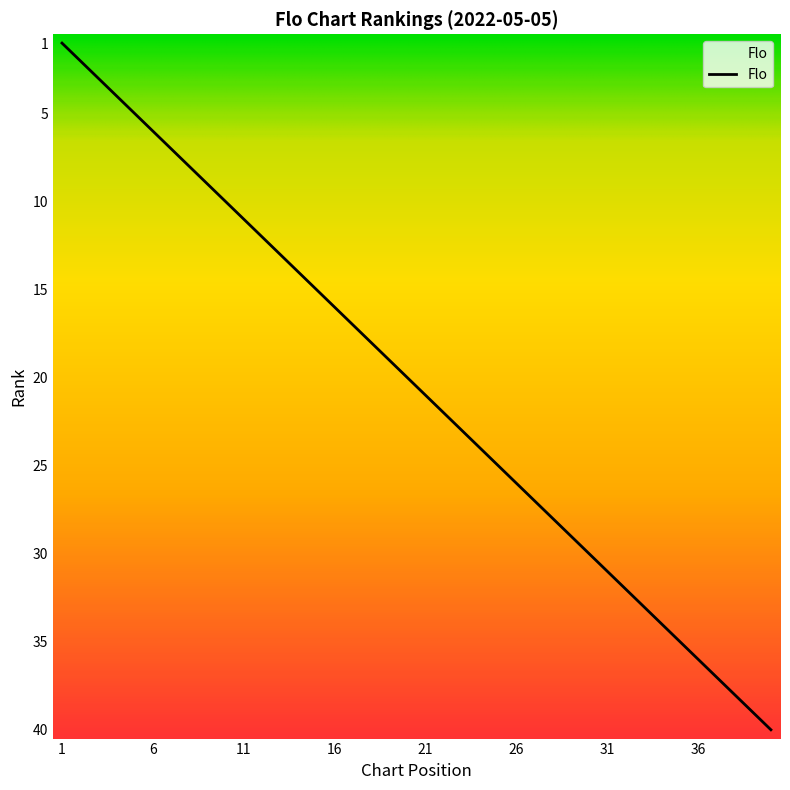

Where does the data first go above 21?

22